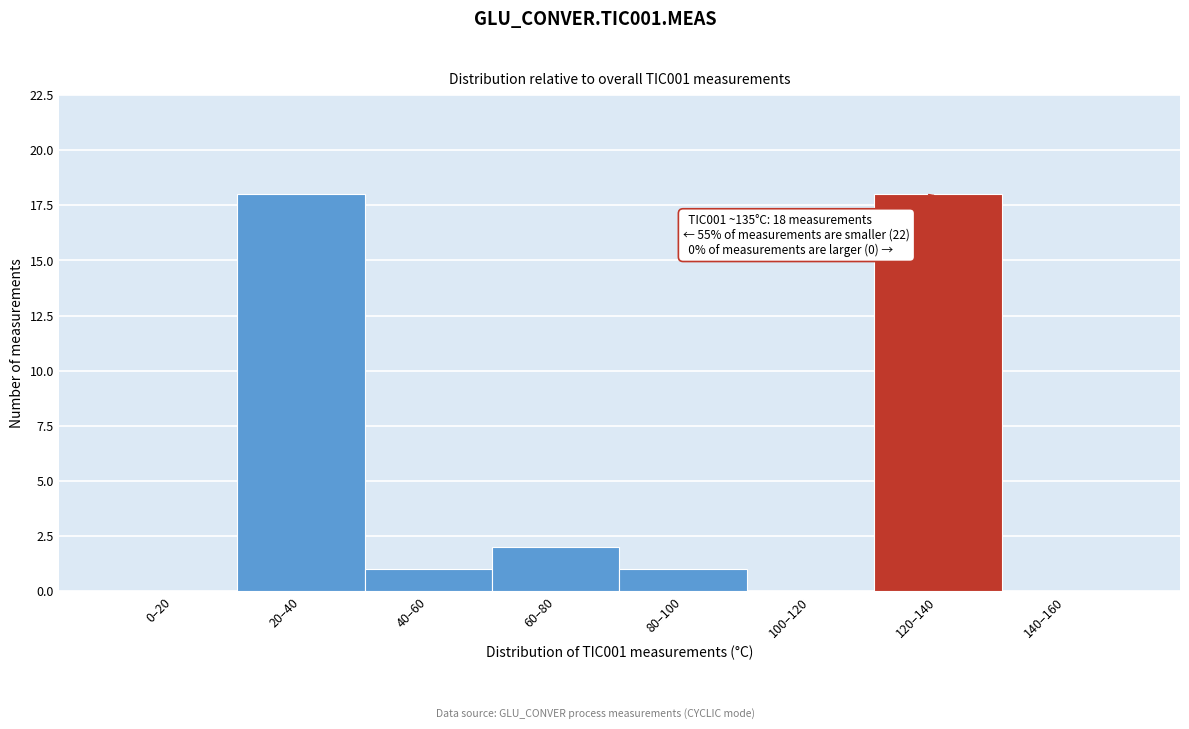

Reading right to left, extract all data points from this chart.

140–160=0	120–140=18	100–120=0	80–100=1	60–80=2	40–60=1	20–40=18	0–20=0